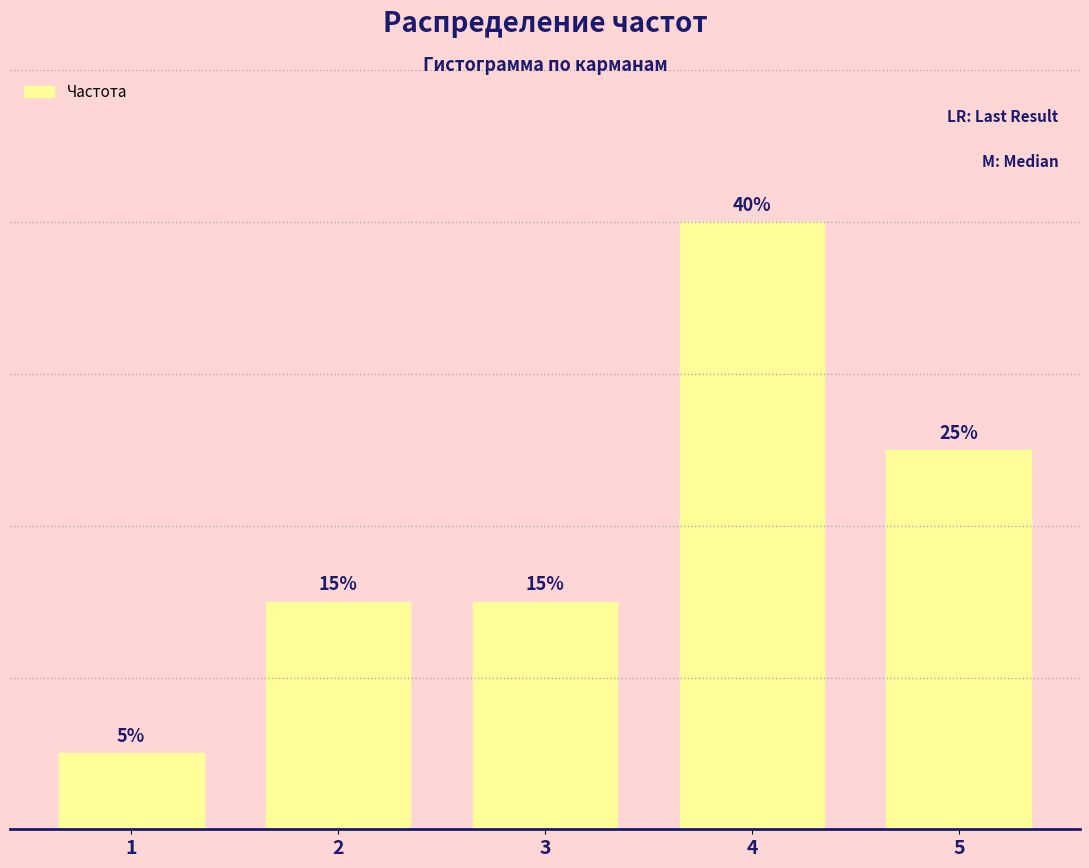

What is the value of the 3rd bar from the left?

15